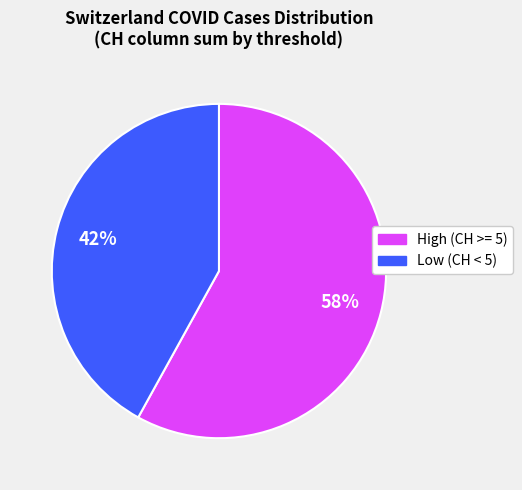

How many segments does this pie chart have?

2